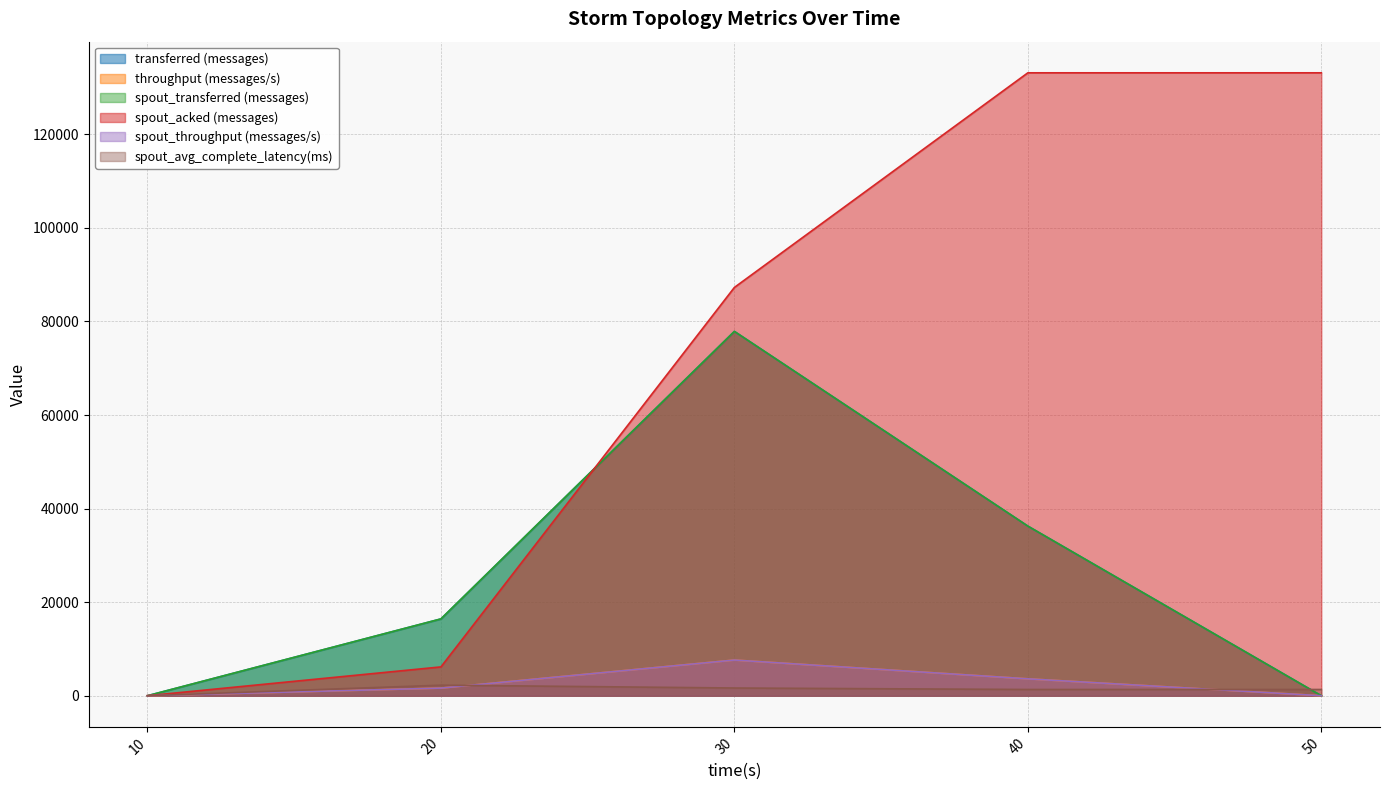

At which label is spout_throughput (messages/s) closest to 3815?

40